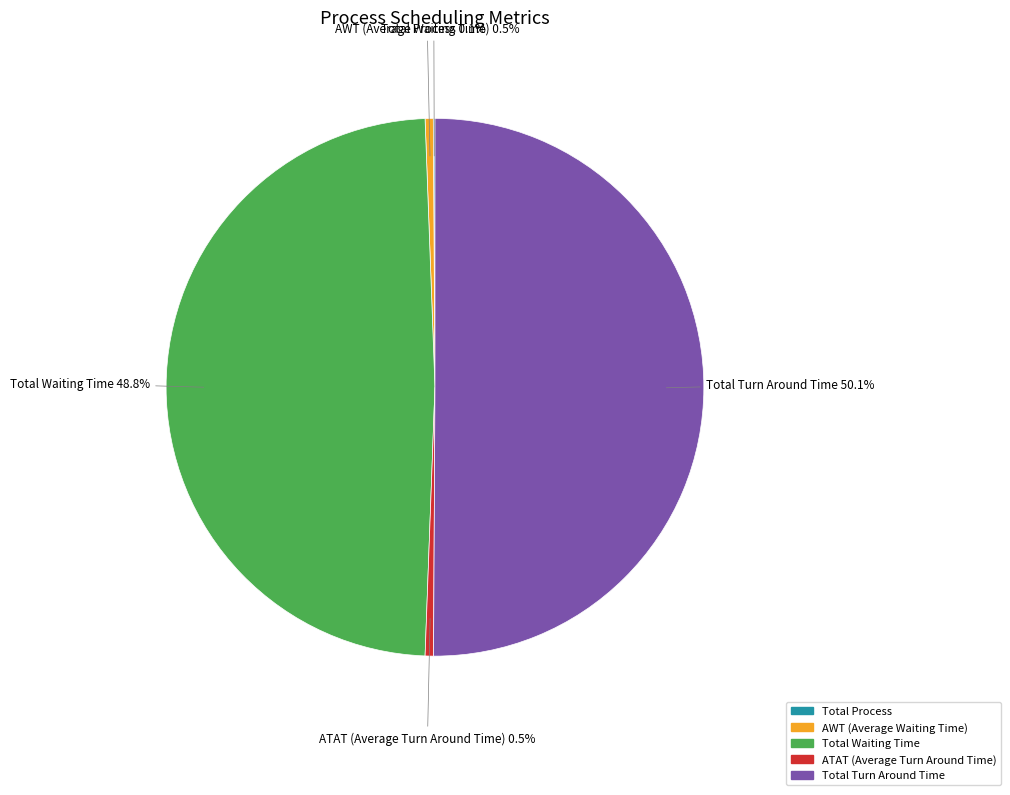

Approximately how many times larger is the value at AWT (Average Waiting Time) compared to ATAT (Average Turn Around Time)?

1.0